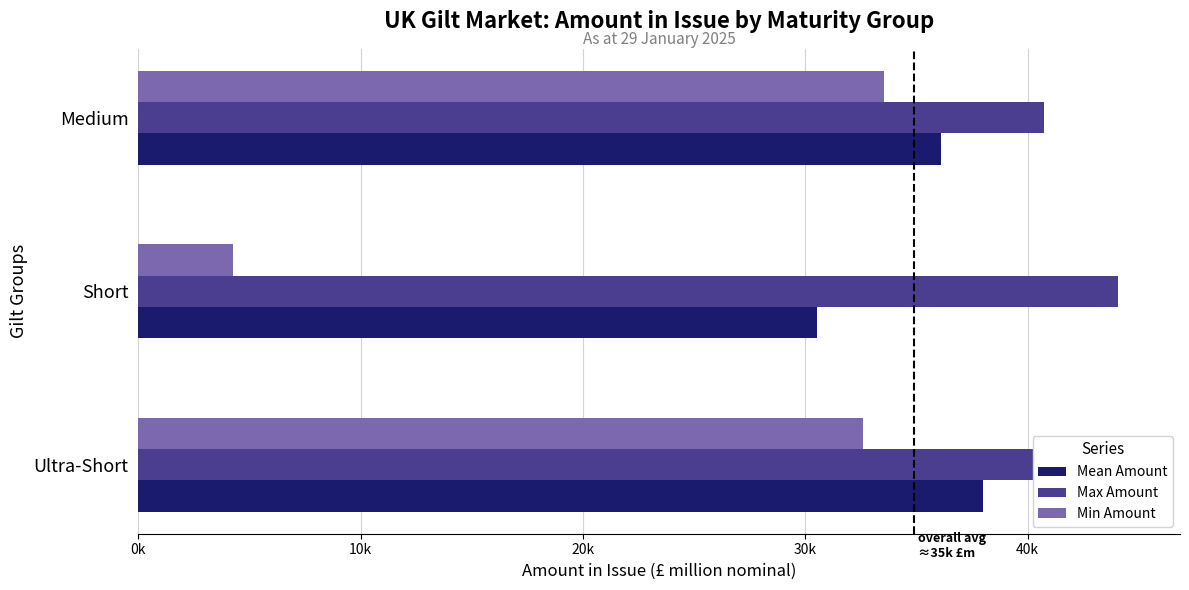

True or false: Min Amount has a value of 4250.0 at Short.

True